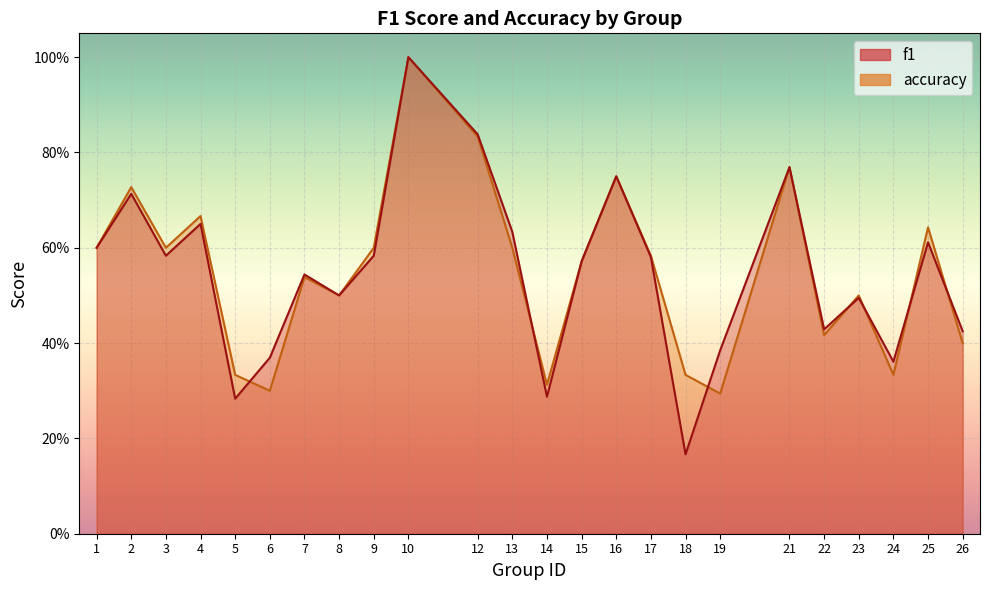

What is the difference between the maximum and minimum values in the f1 series?

0.8